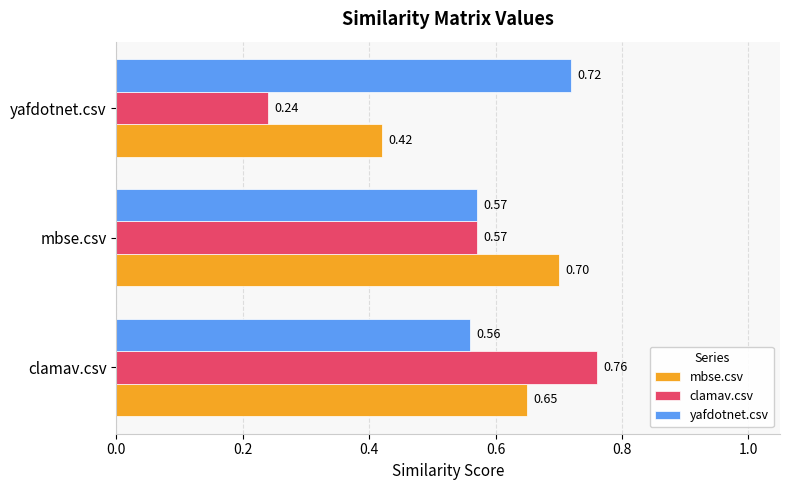

What is the sum of the mbse.csv values at yafdotnet.csv and clamav.csv?

1.1